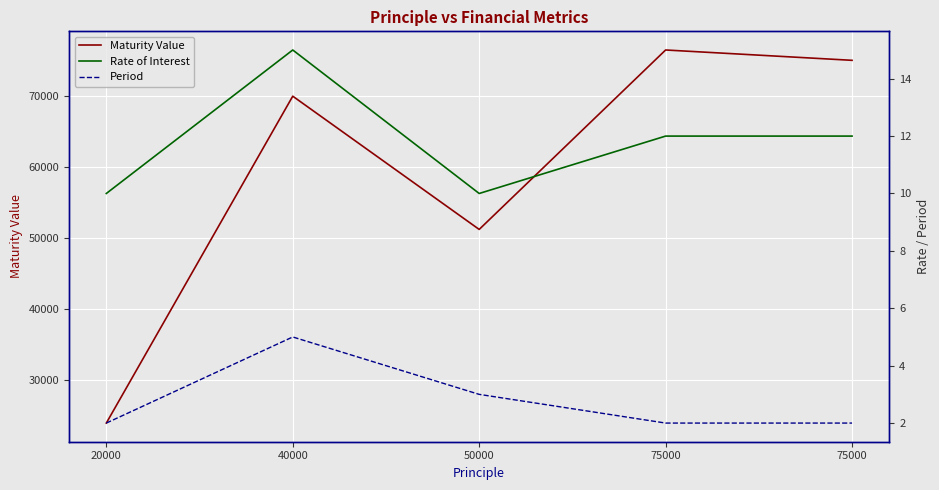

Which category has the lowest value across all series?

20000